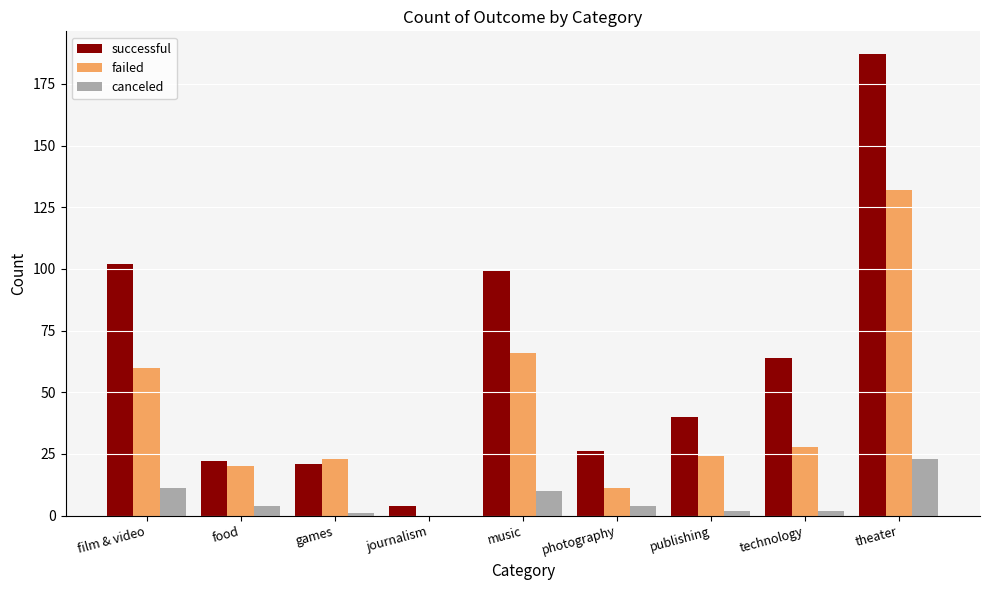

Between music and technology, which series saw the biggest shift?

failed